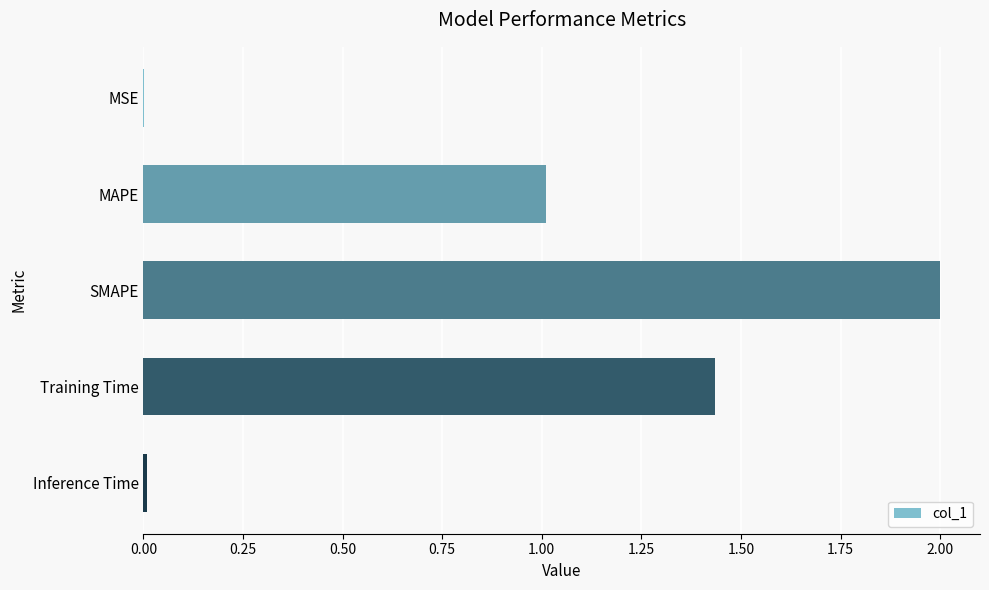

What is the change in value from SMAPE to Training Time?

-0.6